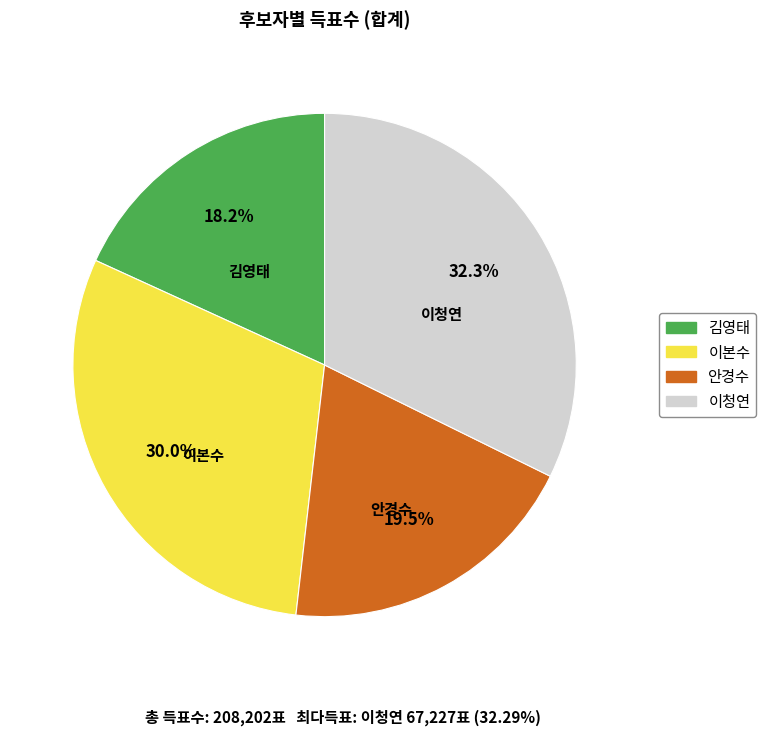

Between 안경수 and 이본수, which is larger?

이본수